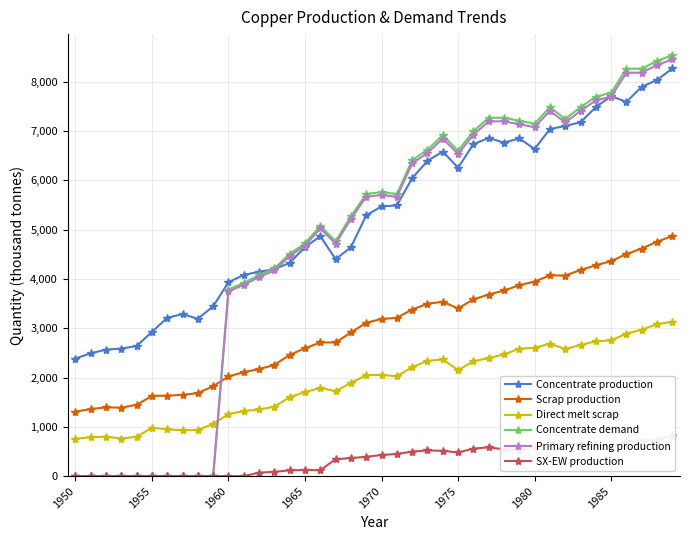

The Direct melt scrap series shows 2470.2 at 28. True or false?

True